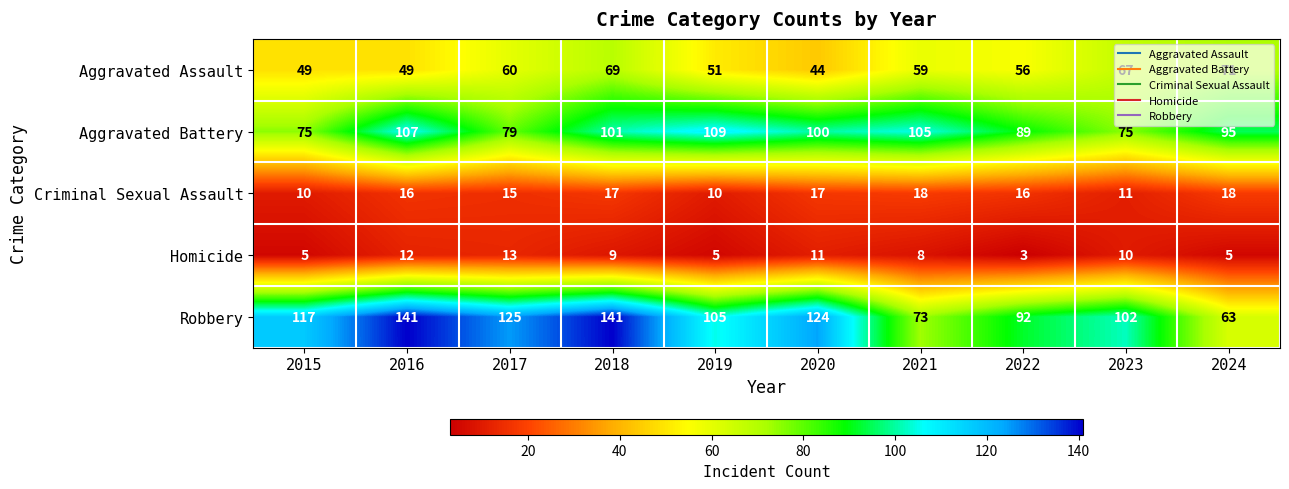

List the series in order of their peak value, highest first.

Robbery, Aggravated Battery, Aggravated Assault, Criminal Sexual Assault, Homicide